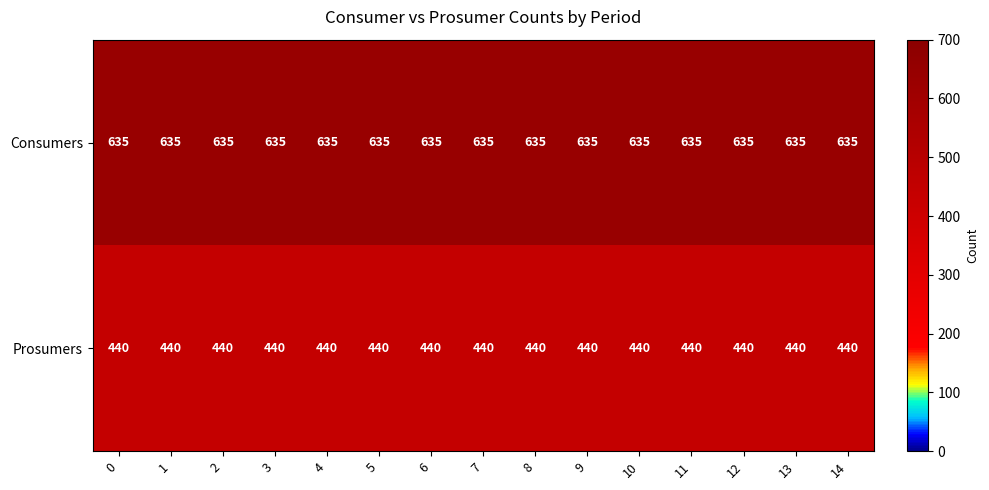

At 4, list the series in order from largest to smallest.

Consumers, Prosumers